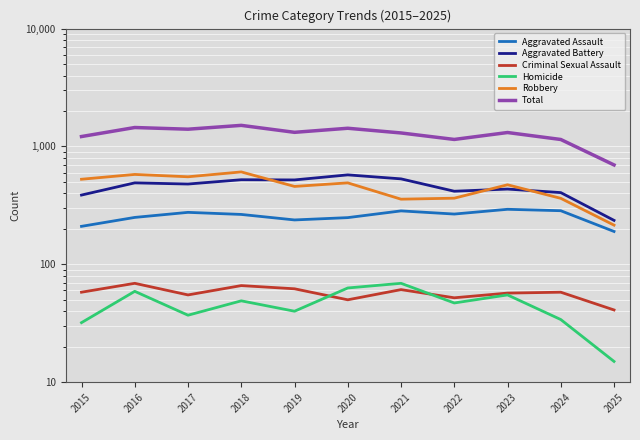

True or false: Homicide and Aggravated Assault cross at least once.

False